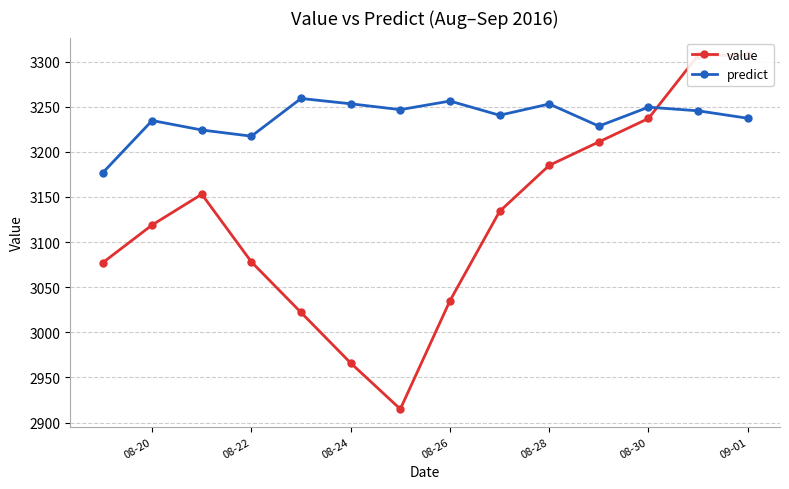

What is the difference between the second highest and second lowest values in the value series?

341.0